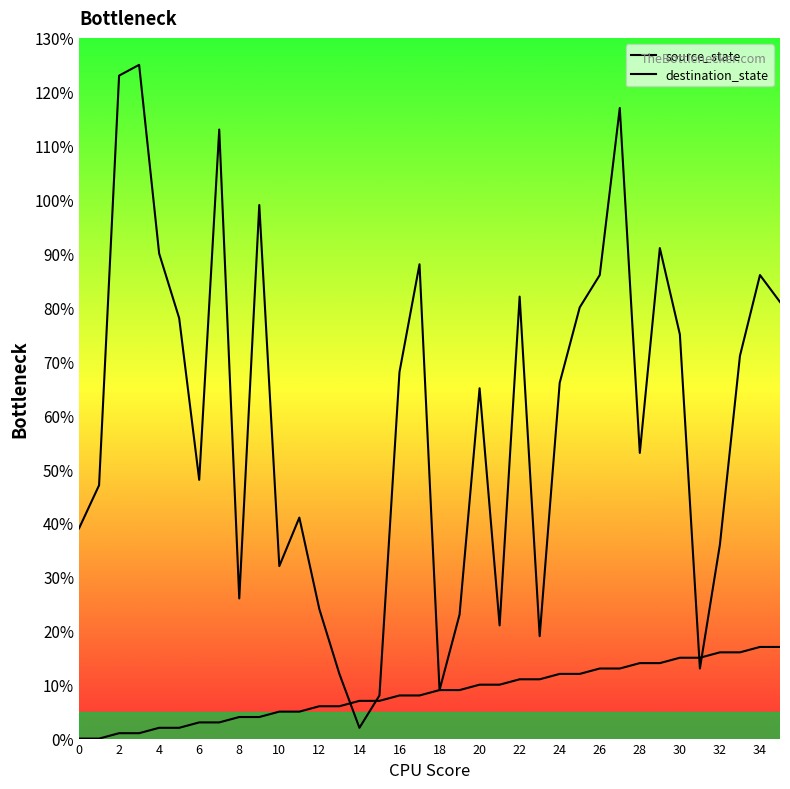

How many lines are shown in the chart?

2